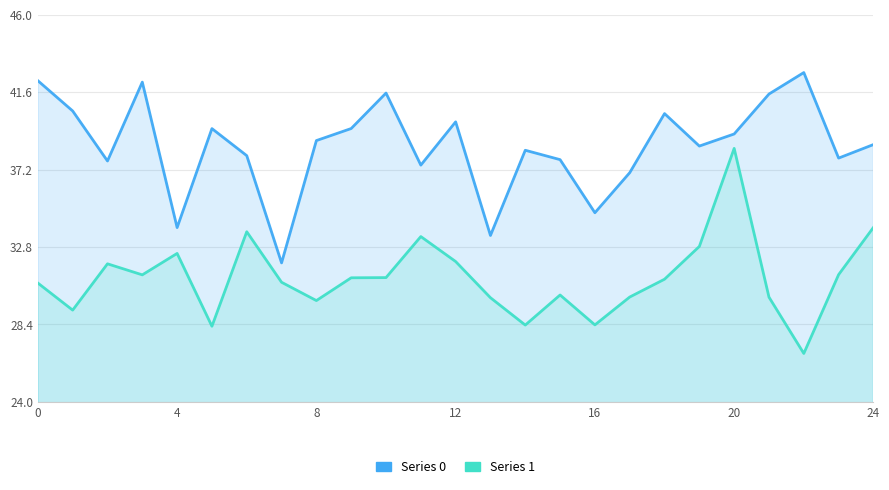

True or false: Series 1 and Series 0 intersect in this chart.

False